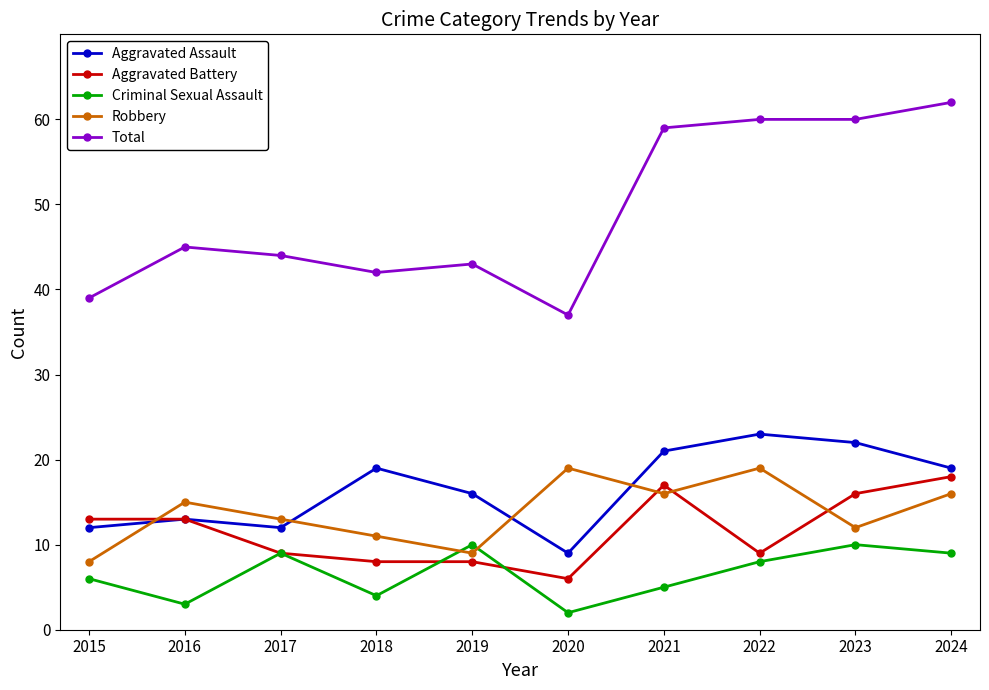

True or false: Aggravated Battery and Robbery cross at least once.

True